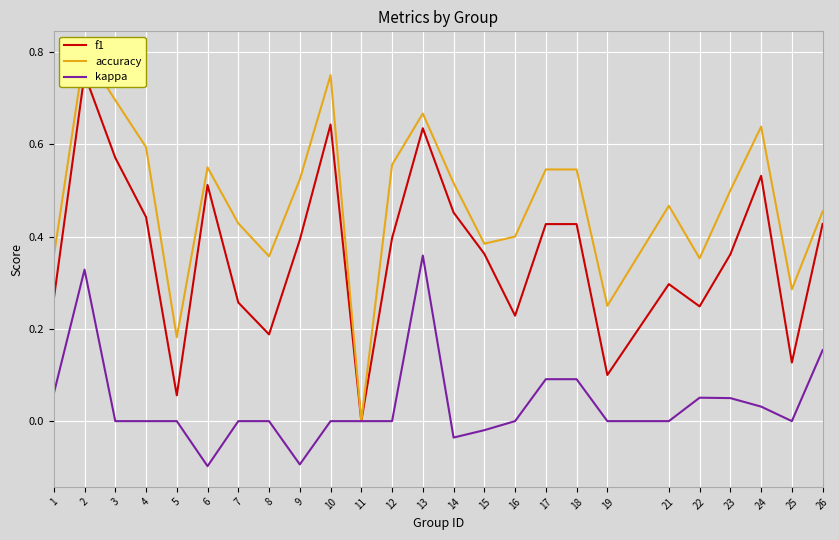

Reading left to right, transcribe all the data shown in this chart.

f1: 1=0.3	2=0.8	3=0.6	4=0.4	5=0.1	6=0.5	7=0.3	8=0.2	9=0.4	10=0.6	11=0.0	12=0.4	13=0.6	14=0.5	15=0.4	16=0.2	17=0.4	18=0.4	19=0.1	21=0.3	22=0.2	23=0.4	24=0.5	25=0.1	26=0.4
accuracy: 1=0.4	2=0.8	3=0.7	4=0.6	5=0.2	6=0.6	7=0.4	8=0.4	9=0.5	10=0.8	11=0.0	12=0.6	13=0.7	14=0.5	15=0.4	16=0.4	17=0.5	18=0.5	19=0.2	21=0.5	22=0.4	23=0.5	24=0.6	25=0.3	26=0.5
kappa: 1=0.1	2=0.3	3=0.0	4=0.0	5=0.0	6=-0.1	7=0.0	8=0.0	9=-0.1	10=0.0	11=0.0	12=0.0	13=0.4	14=-0.0	15=-0.0	16=0.0	17=0.1	18=0.1	19=0.0	21=0.0	22=0.1	23=0.0	24=0.0	25=0.0	26=0.2